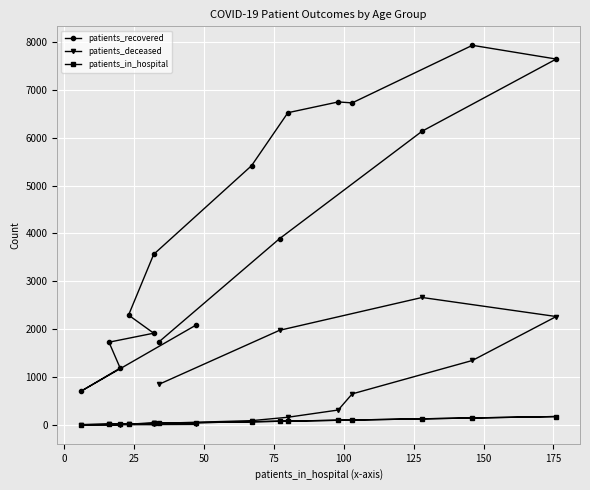

How many interior local valleys does the patients_deceased series have?

1